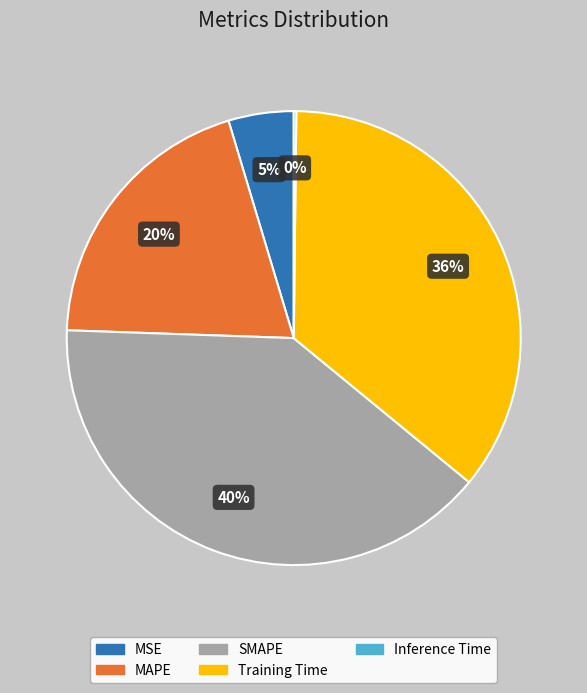

To the nearest percent, what is the average slice percentage?

20%